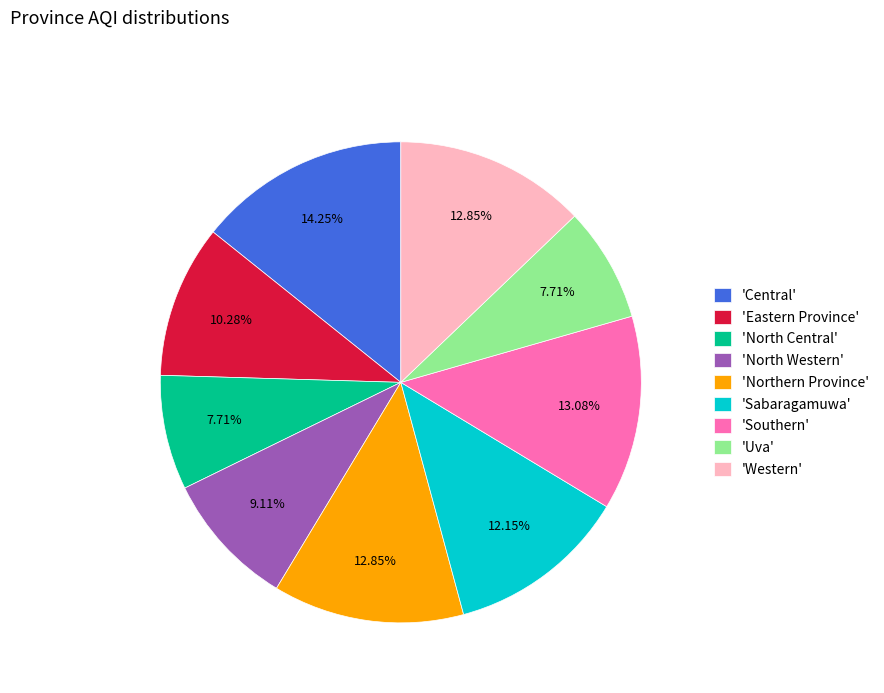

Between 'Southern' and 'North Western', which is larger?

'Southern'